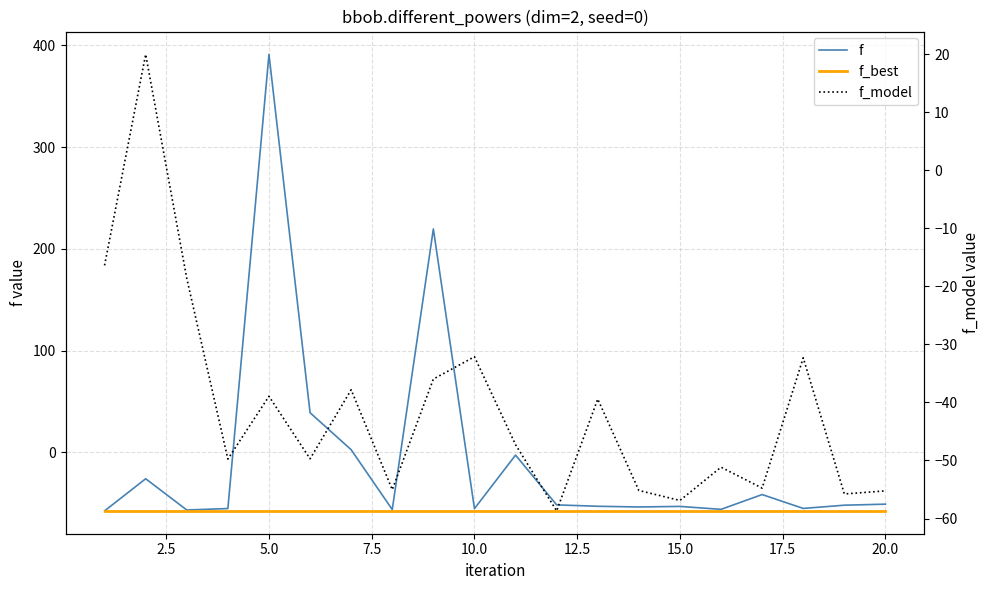

Which series has the widest spread of values?

f